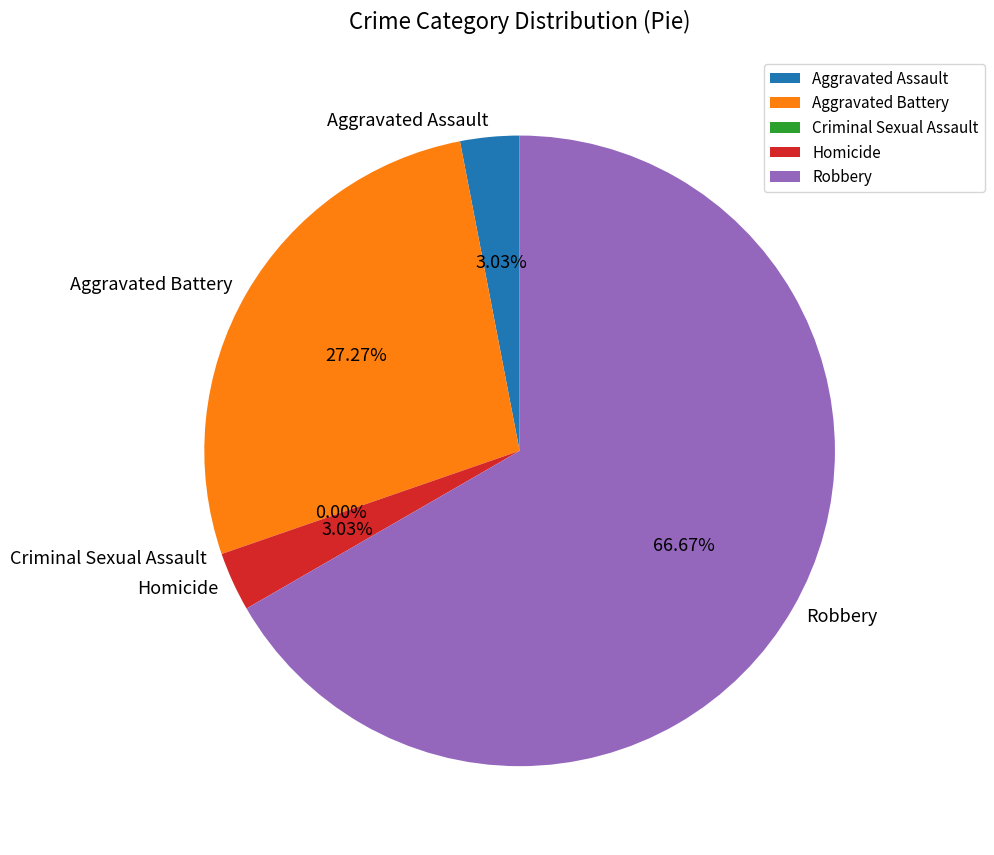

To the nearest percent, what percentage of the pie is Robbery?

67%